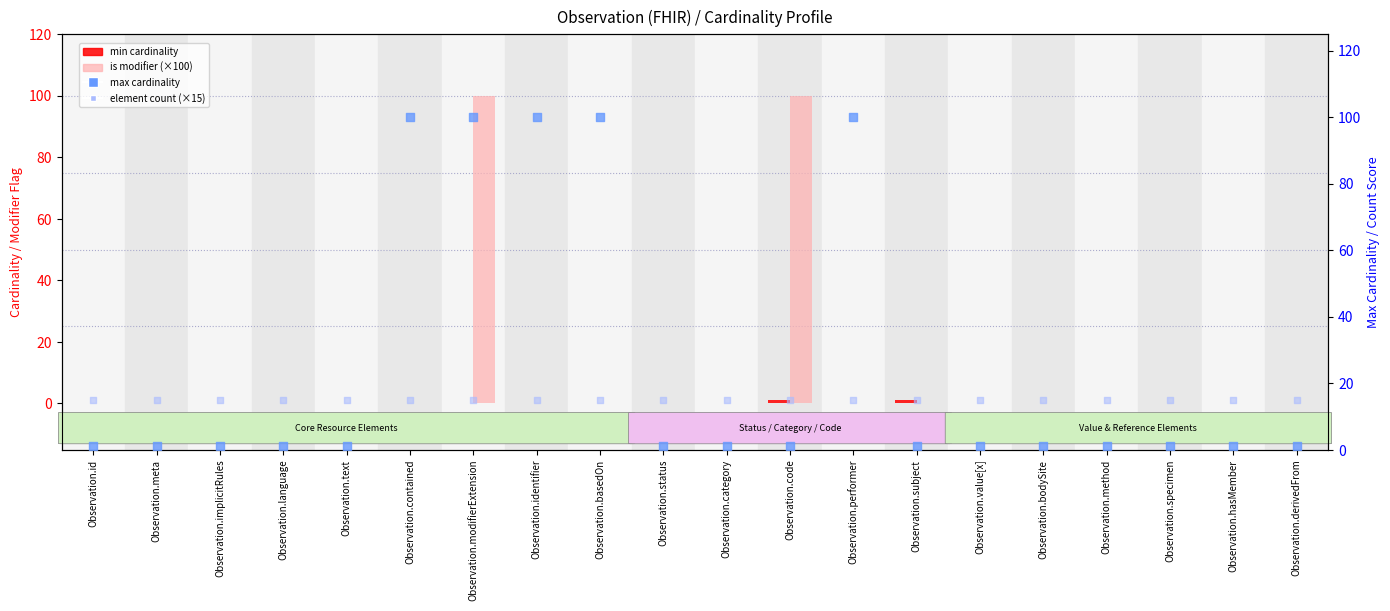

Which series reaches the maximum Y coordinate?

is modifier (×100)